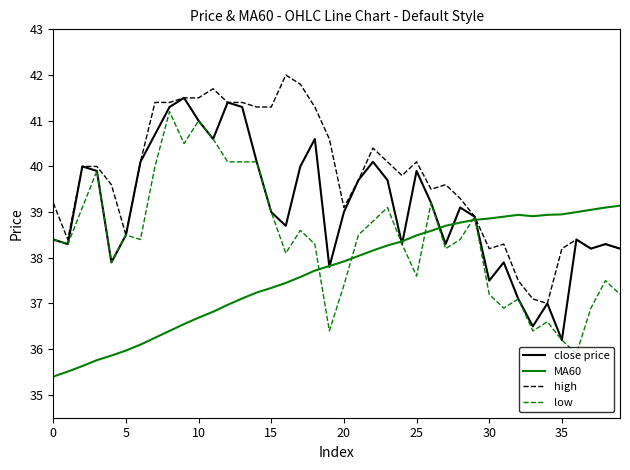

What is the greatest value displayed?

42.0